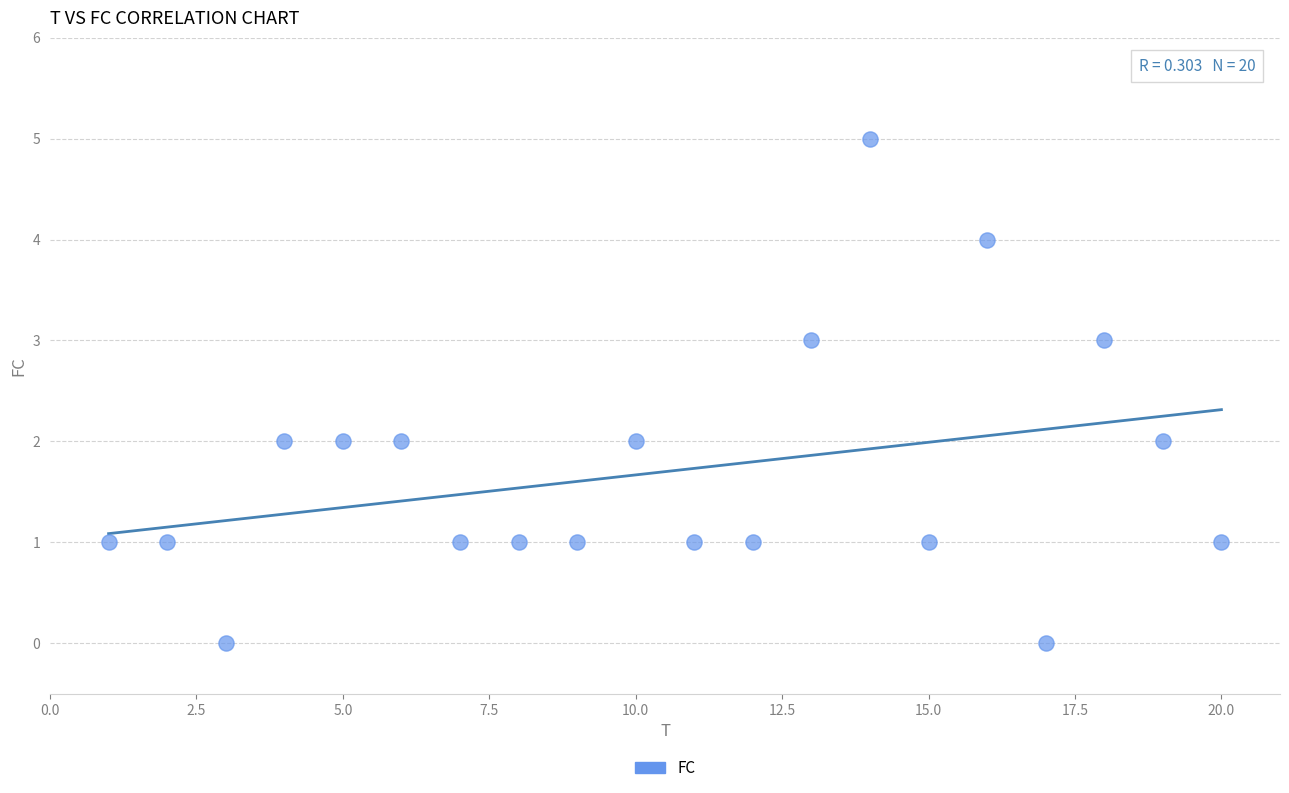

What is the range of X values (max minus min)?

19